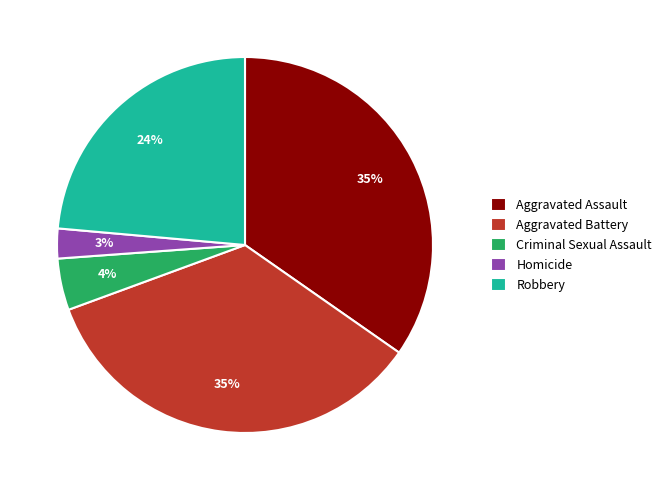

Approximately how many times larger is the value at Aggravated Assault compared to Homicide?

13.5